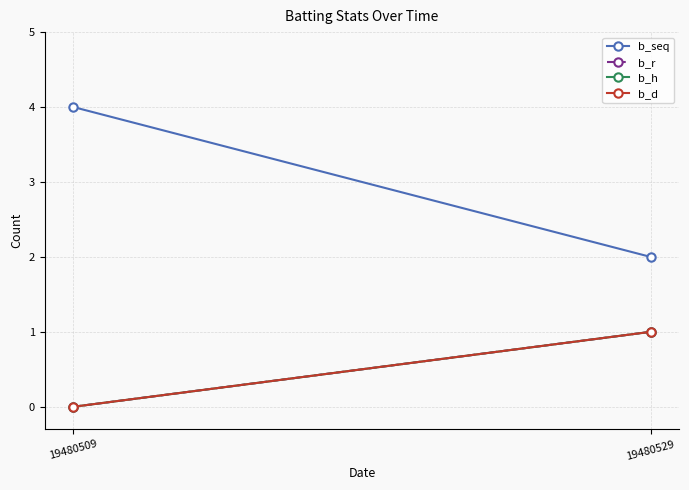

What is the difference between the maximum and minimum values in the b_h series?

1